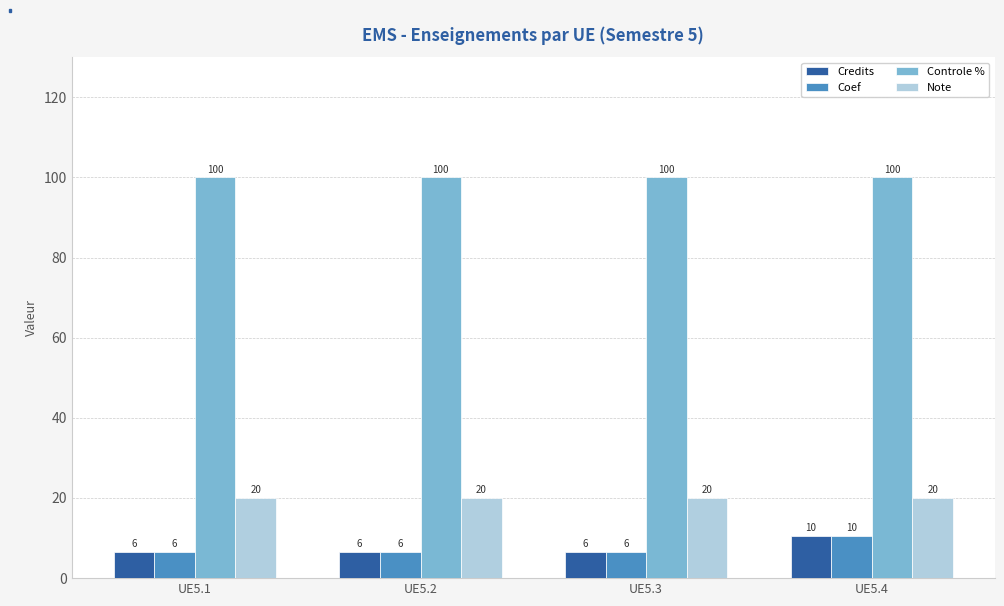

What is the maximum value for Credits?

10.5